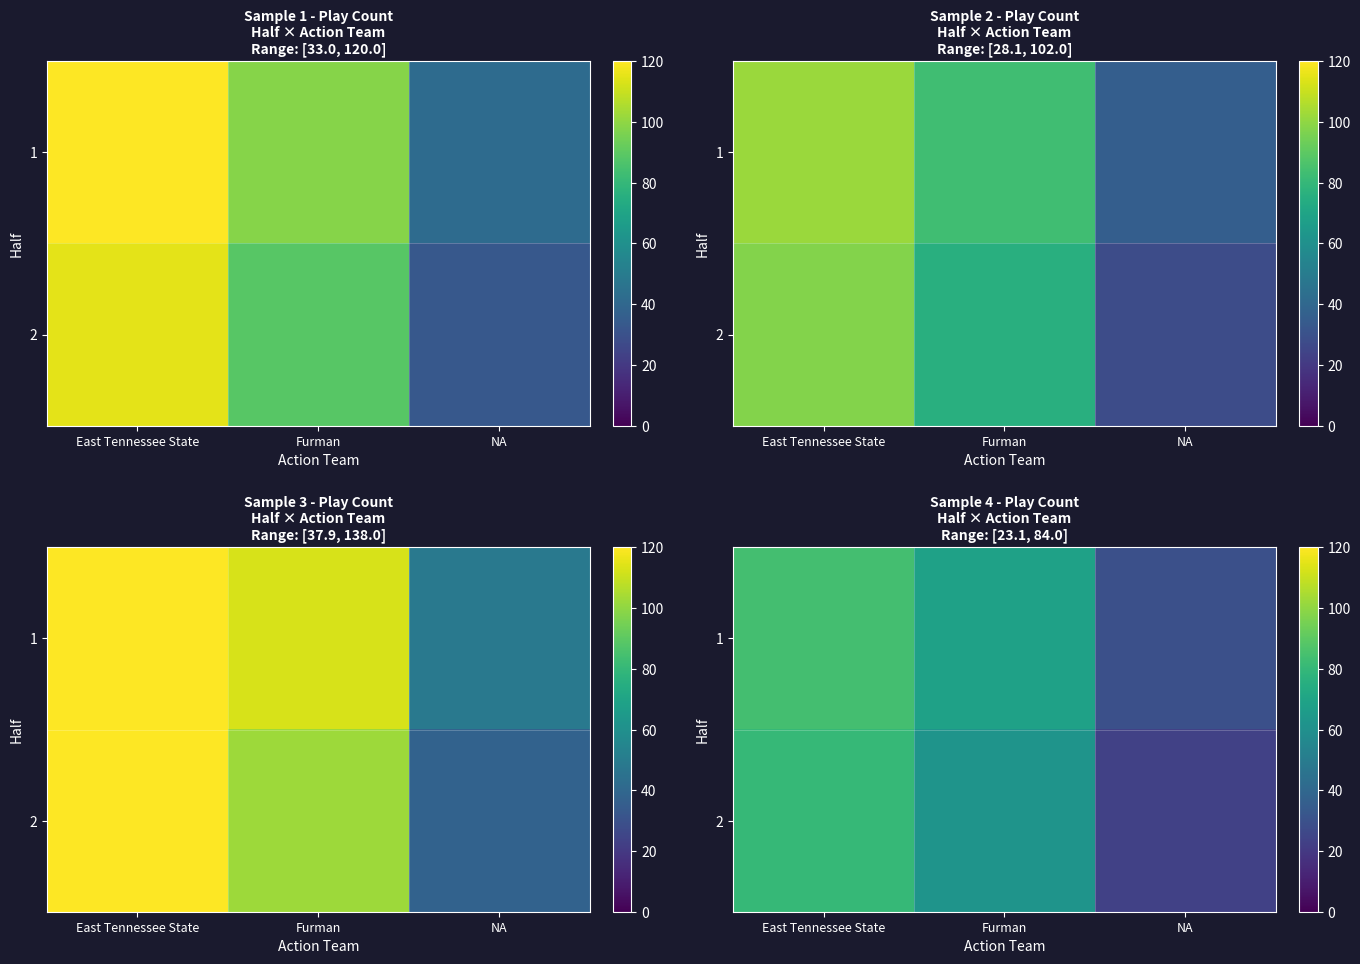

List the labels in order of 2 value, largest first.

East Tennessee State, Furman, NA